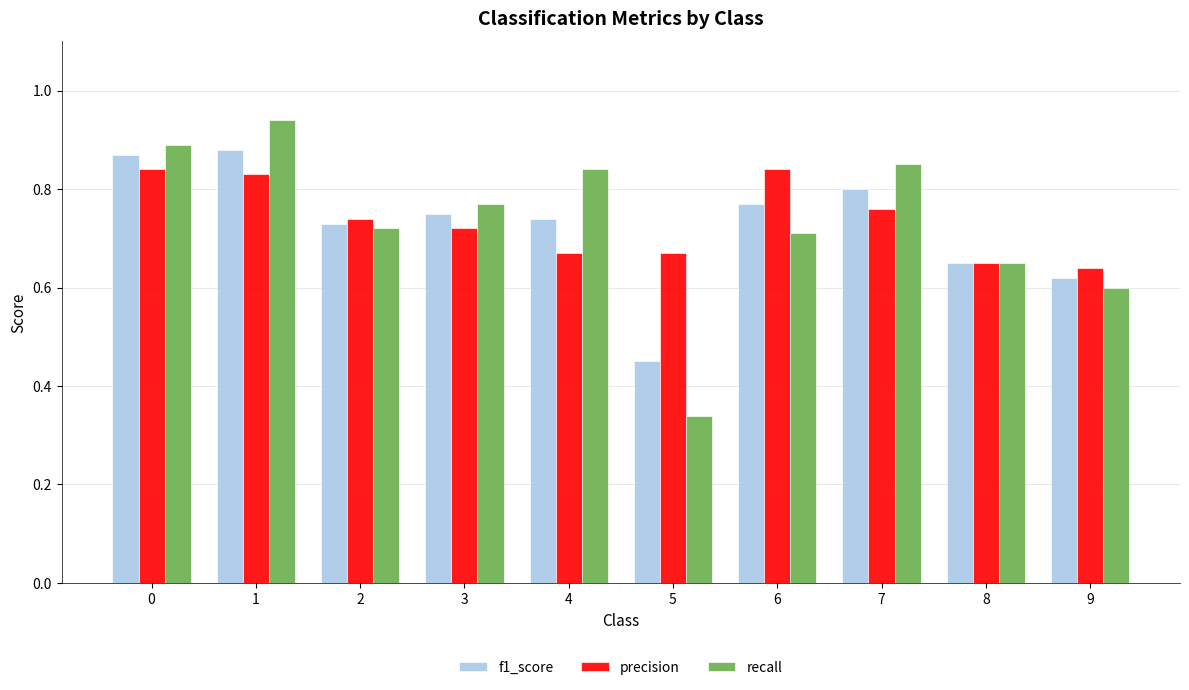

Which category has the lowest value in the recall series?

5